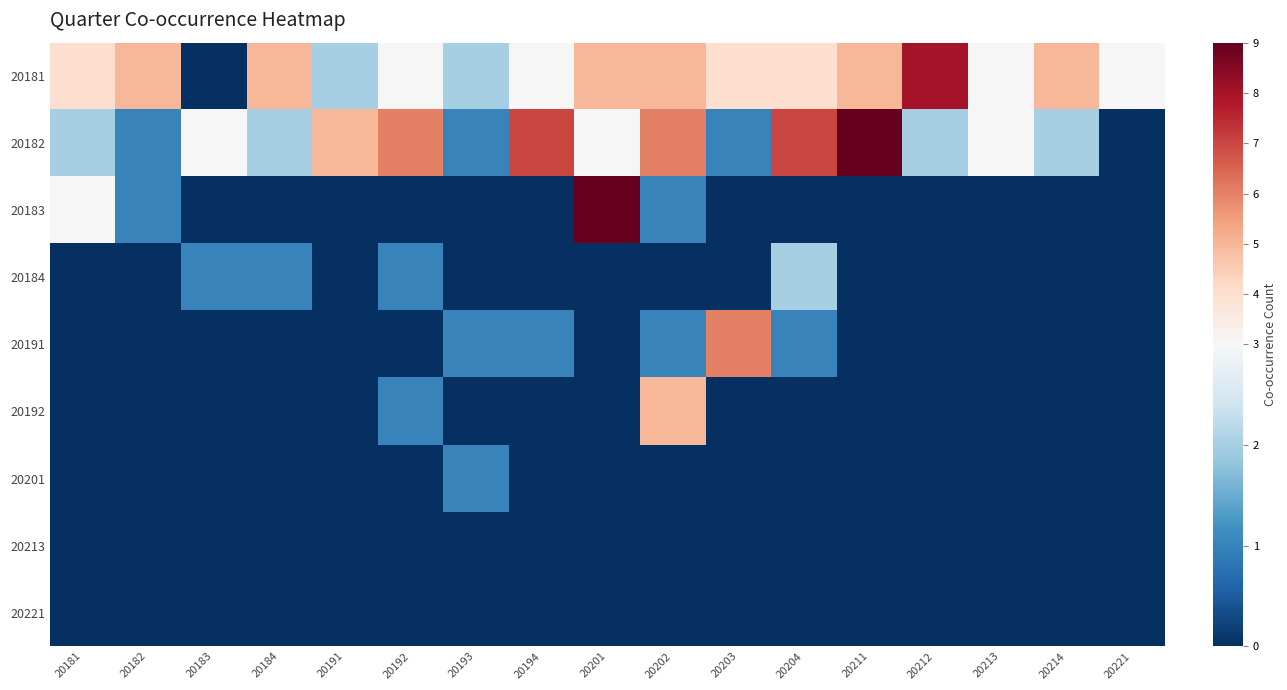

Reading left to right, transcribe all the data shown in this chart.

20181: 20181=4	20182=5	20183=0	20184=5	20191=2	20192=3	20193=2	20194=3	20201=5	20202=5	20203=4	20204=4	20211=5	20212=8	20213=3	20214=5	20221=3
20182: 20181=2	20182=1	20183=3	20184=2	20191=5	20192=6	20193=1	20194=7	20201=3	20202=6	20203=1	20204=7	20211=9	20212=2	20213=3	20214=2	20221=0
20183: 20181=3	20182=1	20183=0	20184=0	20191=0	20192=0	20193=0	20194=0	20201=9	20202=1	20203=0	20204=0	20211=0	20212=0	20213=0	20214=0	20221=0
20184: 20181=0	20182=0	20183=1	20184=1	20191=0	20192=1	20193=0	20194=0	20201=0	20202=0	20203=0	20204=2	20211=0	20212=0	20213=0	20214=0	20221=0
20191: 20181=0	20182=0	20183=0	20184=0	20191=0	20192=0	20193=1	20194=1	20201=0	20202=1	20203=6	20204=1	20211=0	20212=0	20213=0	20214=0	20221=0
20192: 20181=0	20182=0	20183=0	20184=0	20191=0	20192=1	20193=0	20194=0	20201=0	20202=5	20203=0	20204=0	20211=0	20212=0	20213=0	20214=0	20221=0
20201: 20181=0	20182=0	20183=0	20184=0	20191=0	20192=0	20193=1	20194=0	20201=0	20202=0	20203=0	20204=0	20211=0	20212=0	20213=0	20214=0	20221=0
20213: 20181=0	20182=0	20183=0	20184=0	20191=0	20192=0	20193=0	20194=0	20201=0	20202=0	20203=0	20204=0	20211=0	20212=0	20213=0	20214=0	20221=0
20221: 20181=0	20182=0	20183=0	20184=0	20191=0	20192=0	20193=0	20194=0	20201=0	20202=0	20203=0	20204=0	20211=0	20212=0	20213=0	20214=0	20221=0